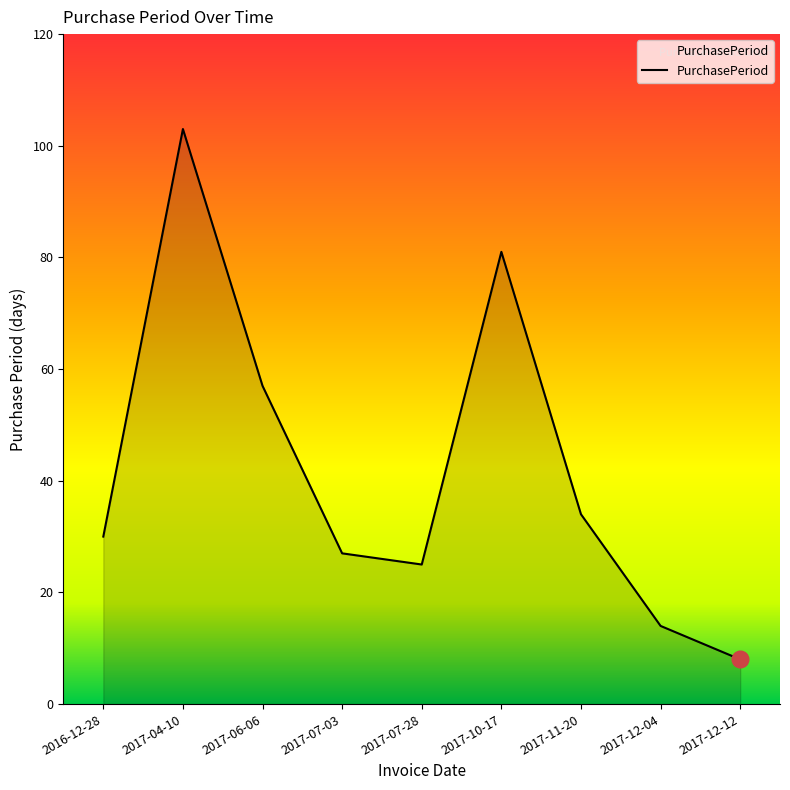

Between 2017-06-06 and 2017-10-17, which is larger?

2017-10-17